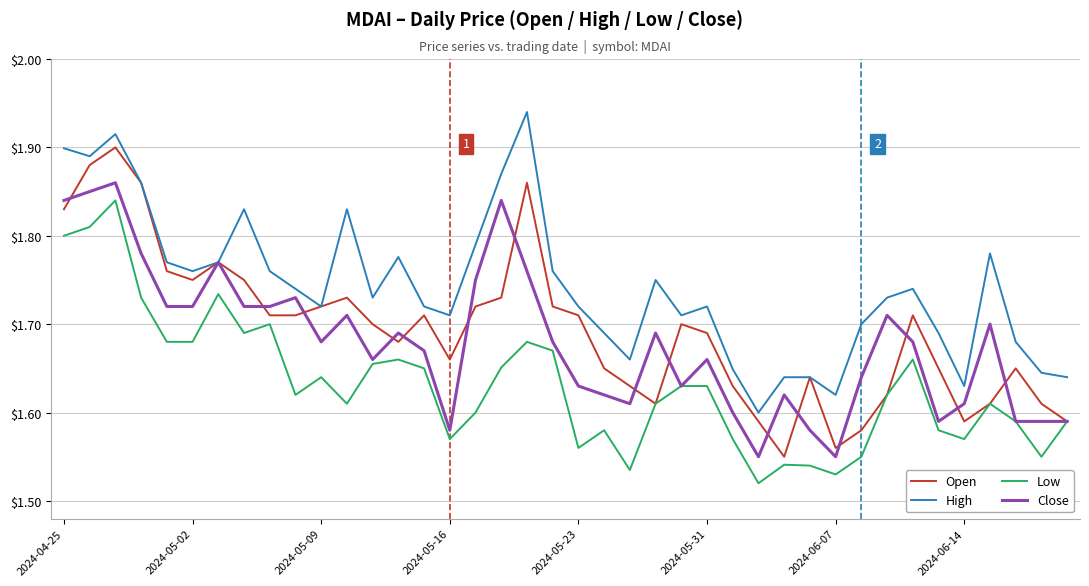

Which series has the largest total across all categories?

High